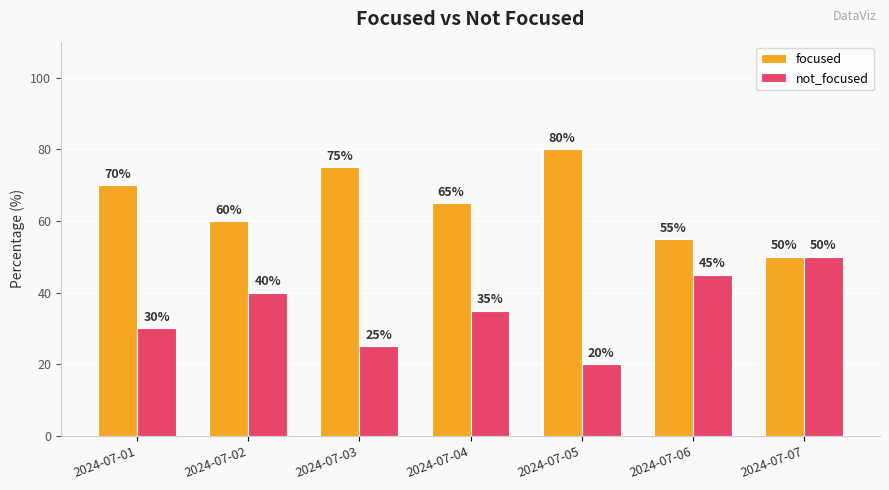

What is the difference between the highest and lowest values at 2024-07-04?

30